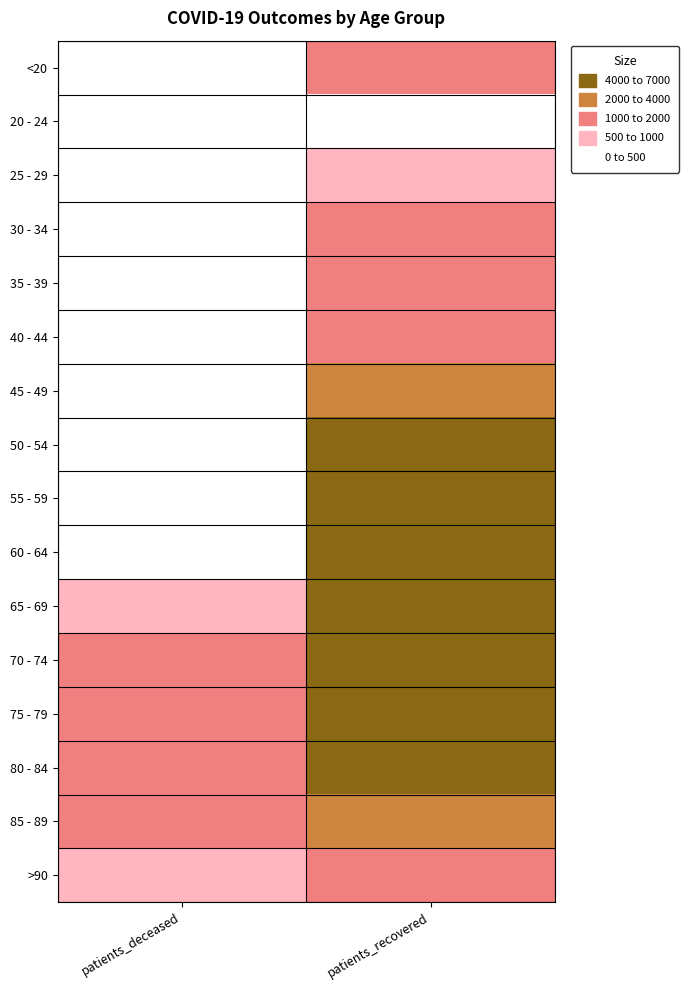

Count the number of data series in this chart.

16